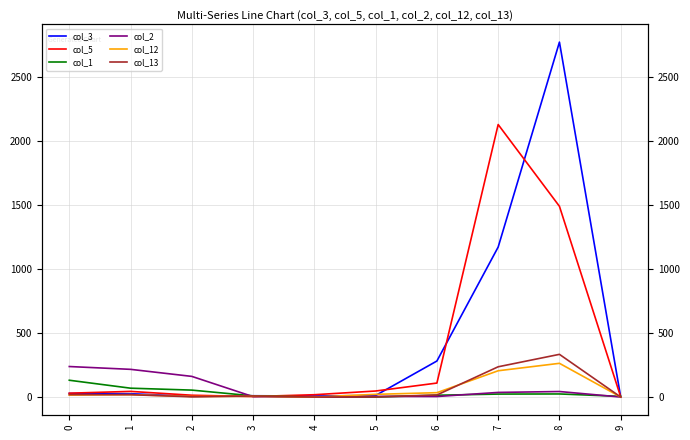

What is the total value across all series at 4?

26